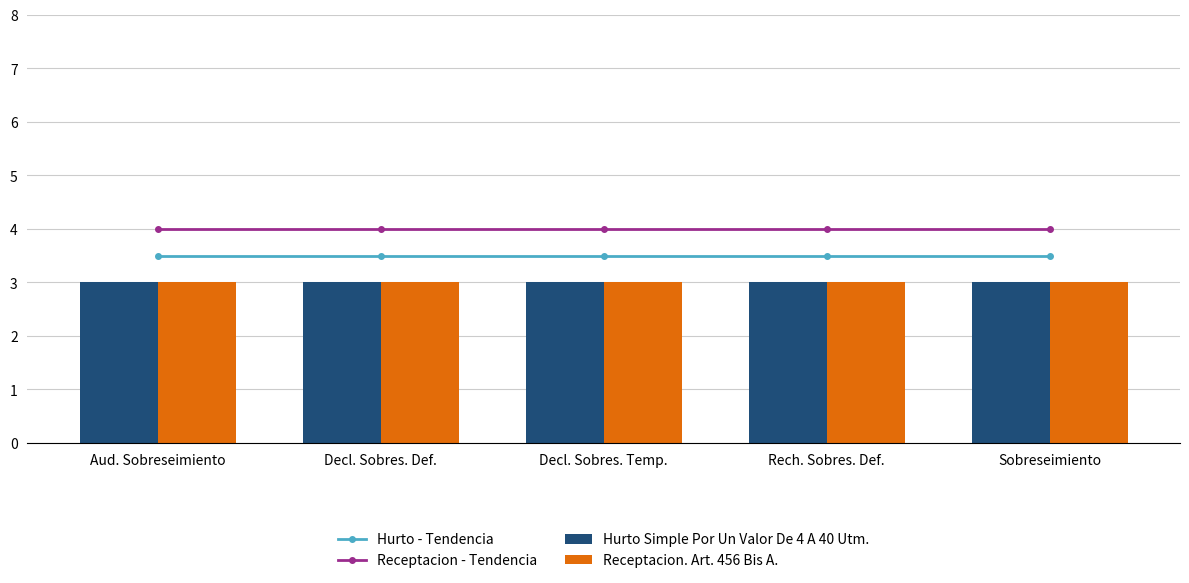

Reading left to right, list all the values displayed in this chart.

Hurto - Tendencia: 3.5	3.5	3.5	3.5	3.5
Receptacion - Tendencia: 4.0	4.0	4.0	4.0	4.0
Hurto Simple Por Un Valor De 4 A 40 Utm.: 3.0	3.0	3.0	3.0	3.0
Receptacion. Art. 456 Bis A.: 3.0	3.0	3.0	3.0	3.0